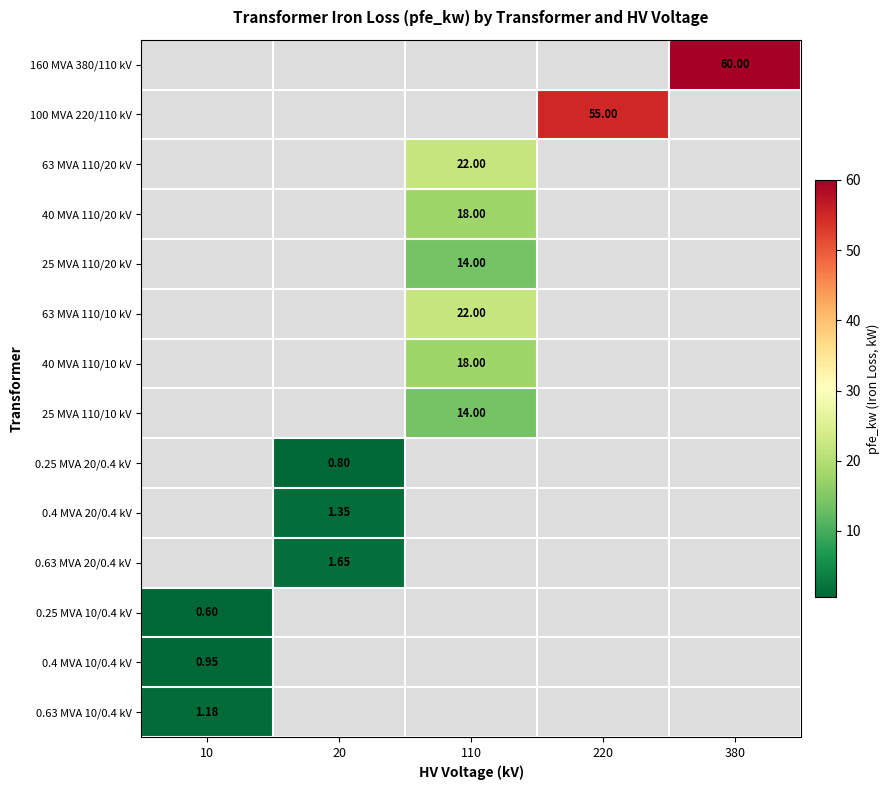

Between 110 and 20, which is larger?

110